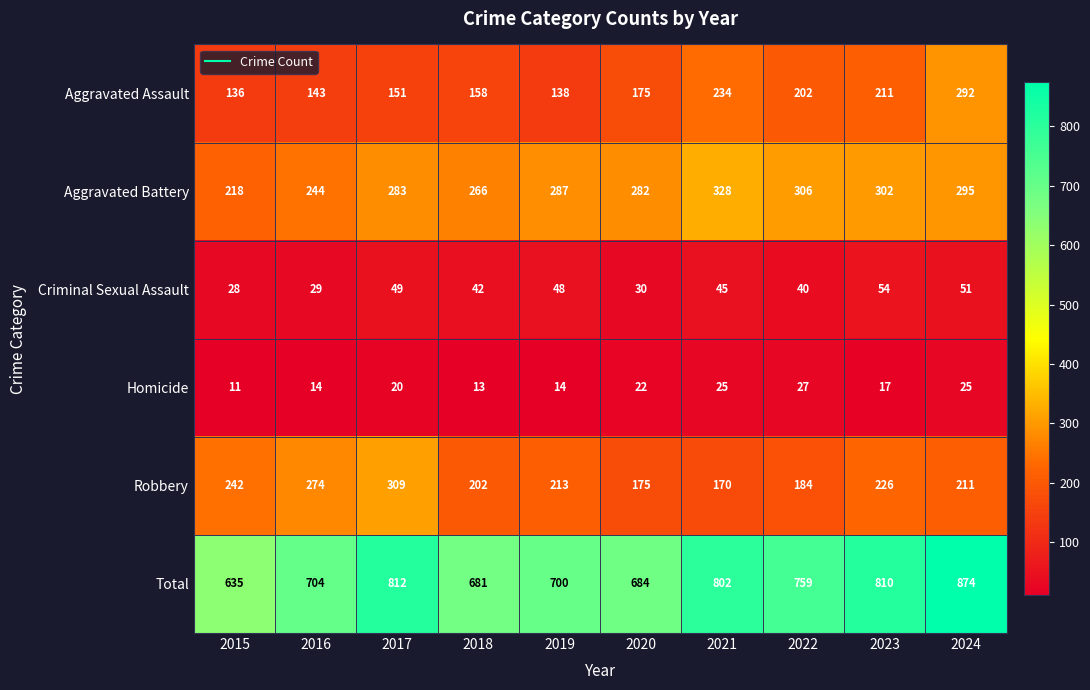

What is the difference between the second highest and second lowest values in the Total series?

131